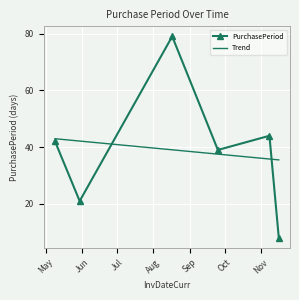

What is the difference between the values at 2017-11-08 and 2017-11-16?

36